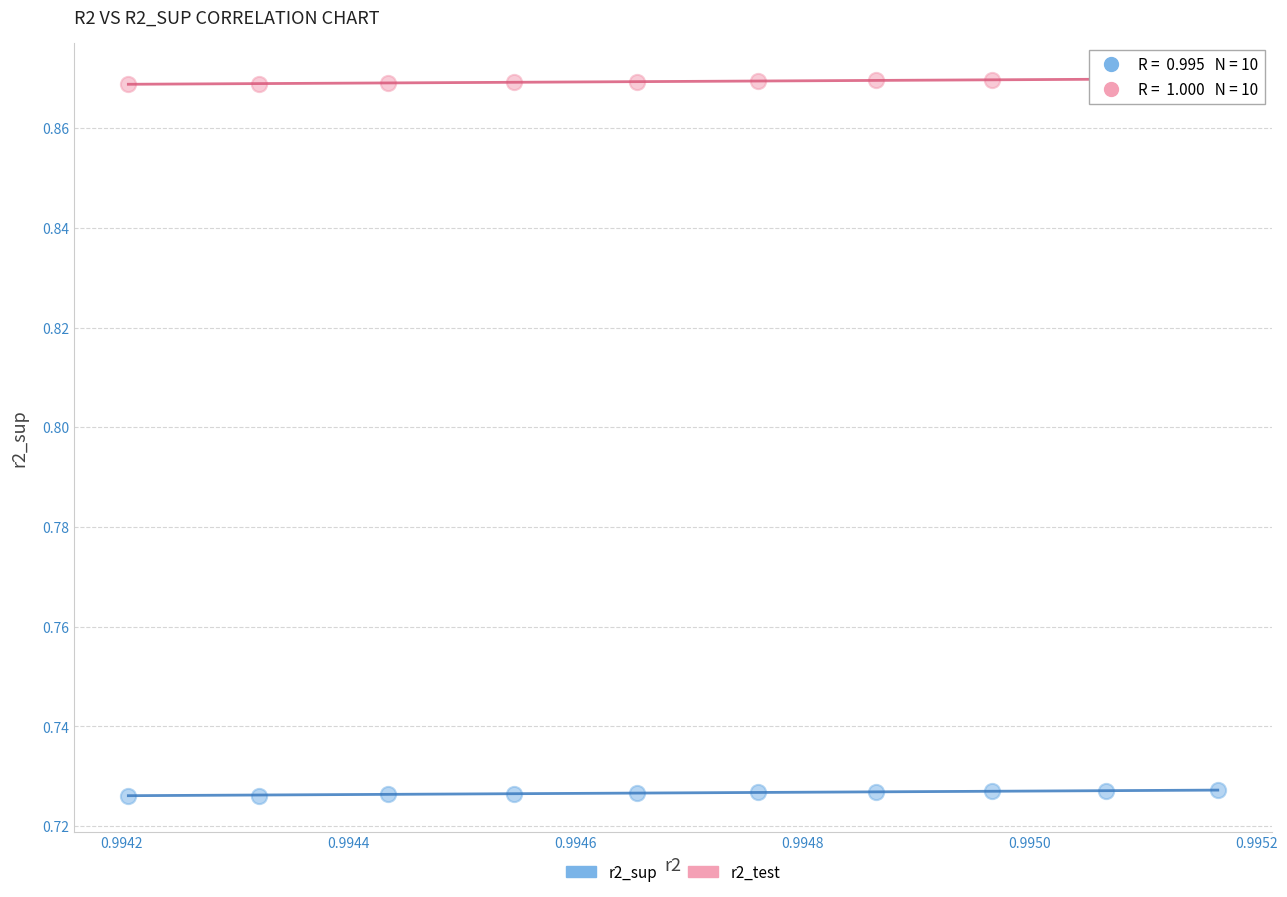

Which series reaches the minimum Y coordinate?

r2_sup